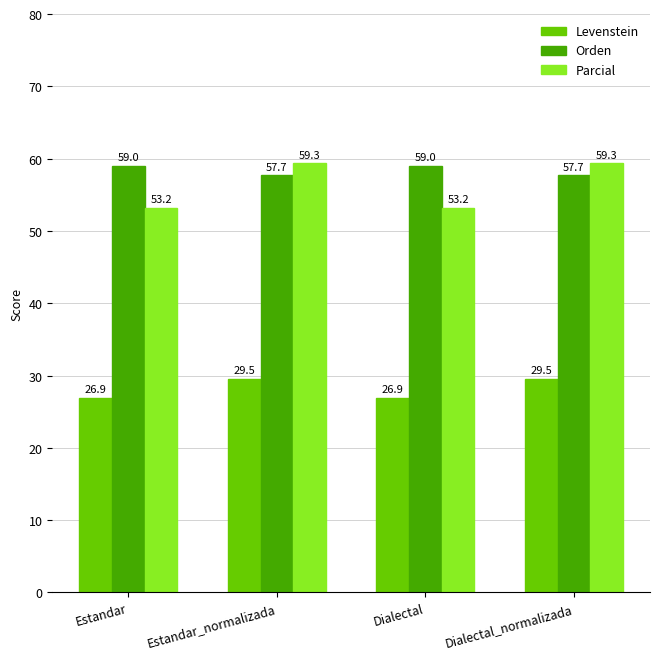

Is it true that Parcial equals 59.3 at Estandar_normalizada?

True